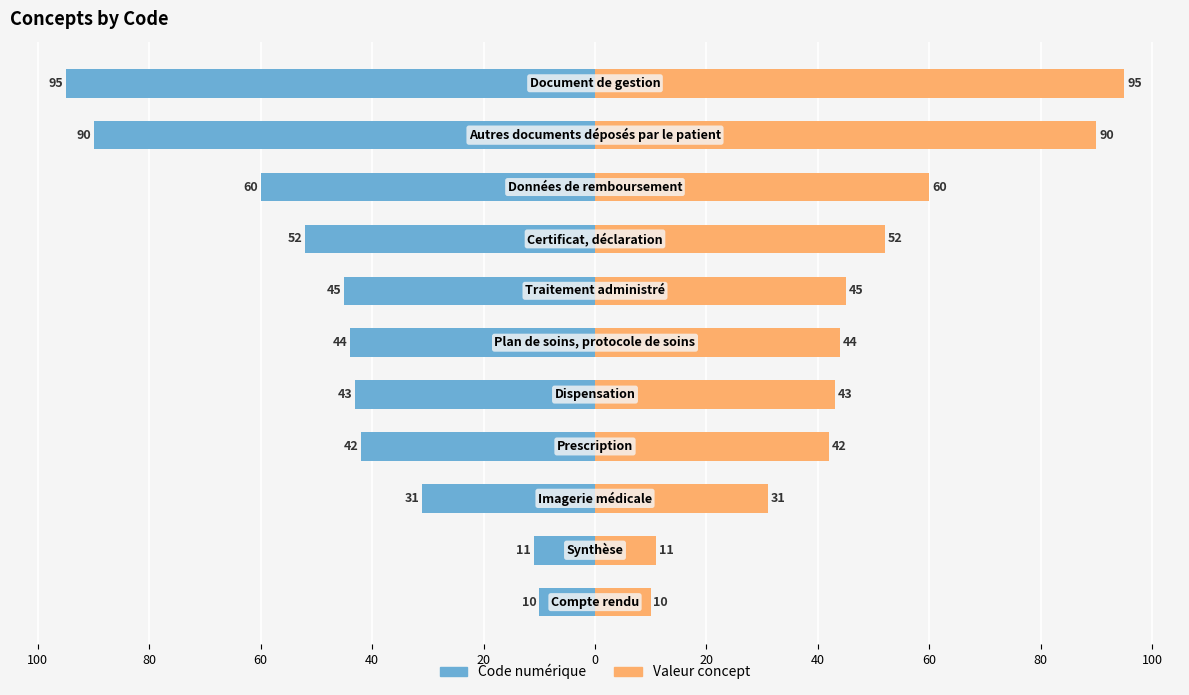

List the series in order of their peak value, highest first.

Valeur concept, Code numérique